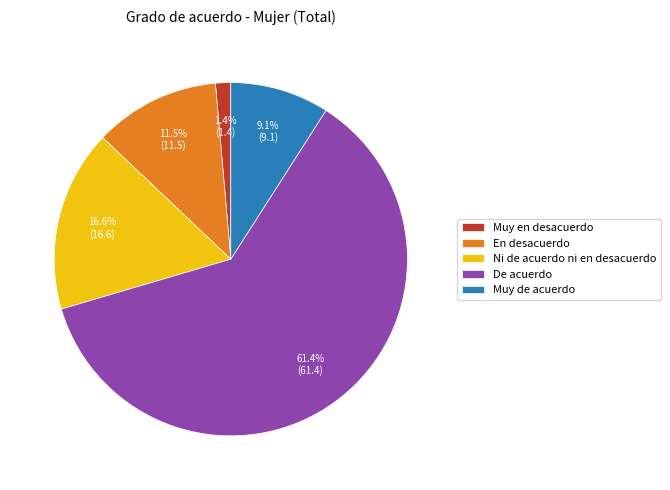

Does Muy en desacuerdo account for over 50% of the chart?

No